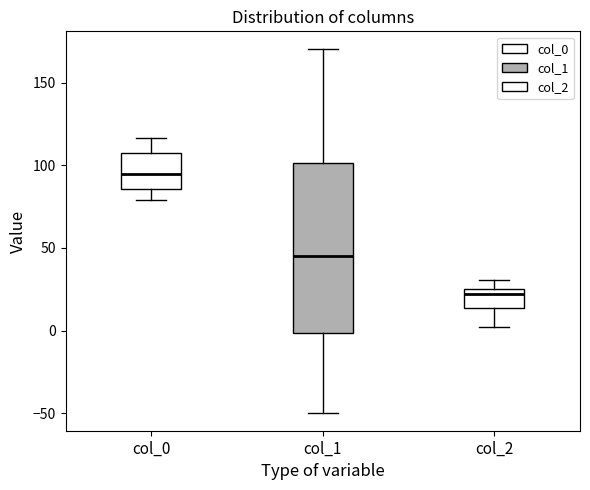

Reading left to right, transcribe this box plot: for each box, give where its median line is, the range the box spans, and where its two whiskers end, as read against the y-axis. The values are not printed on the chart, so give them approximately, as read against the axis.

col_0: median 95, box 85 to 105, whiskers 80 to 115
col_1: median 45, box 0 to 100, whiskers -50 to 170
col_2: median 20, box 15 to 25, whiskers 0 to 30